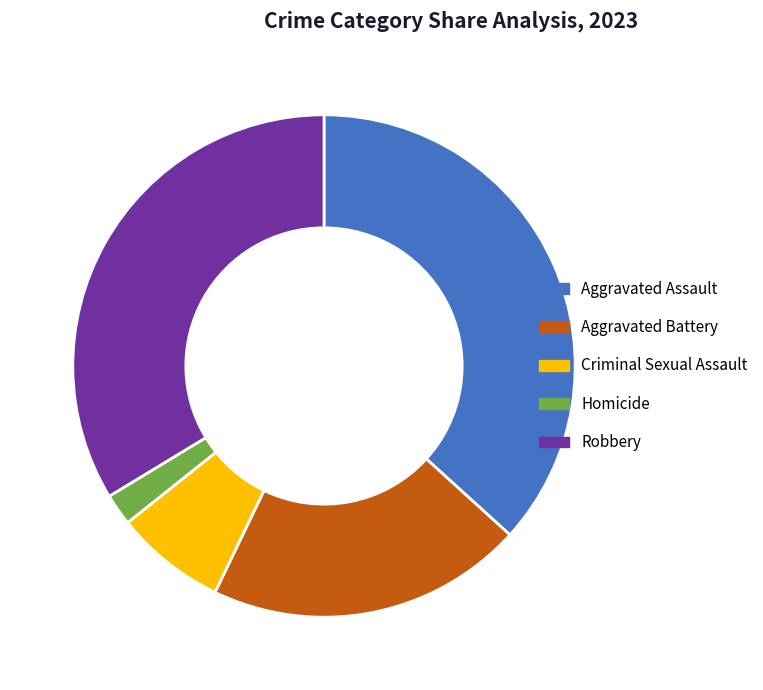

To the nearest percent, what percentage of the pie is Criminal Sexual Assault?

7%